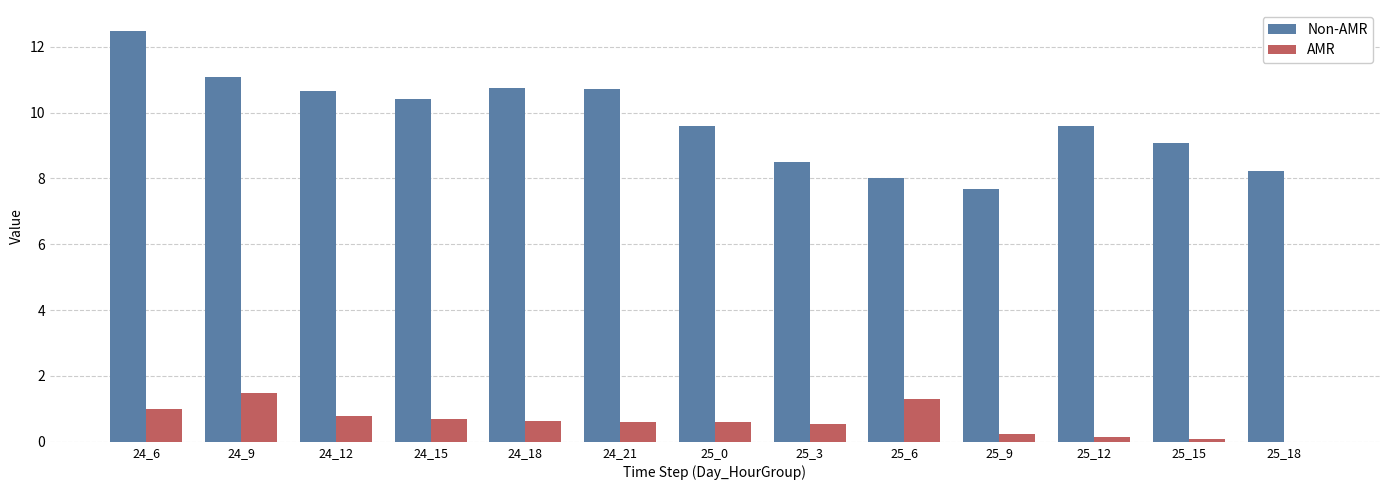

Which series has the largest total across all categories?

Non-AMR